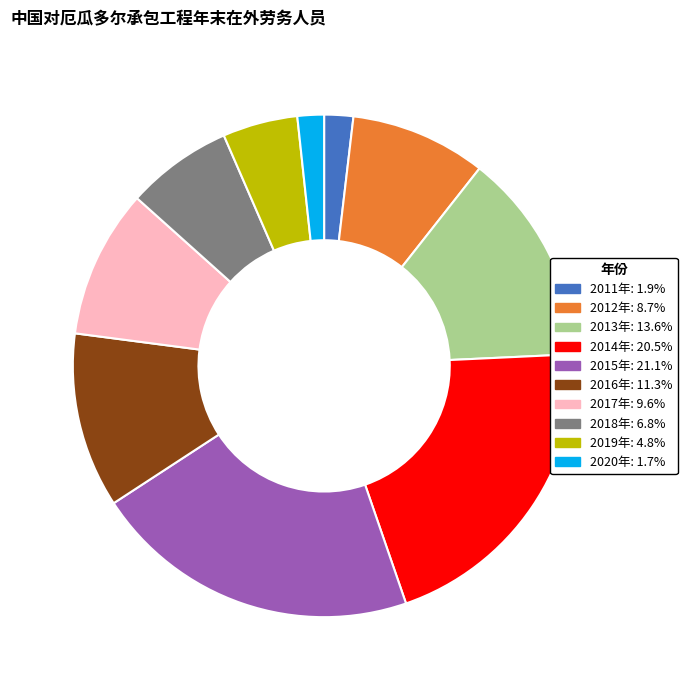

Approximately how many times larger is the value at 2011年 compared to 2019年?

0.4